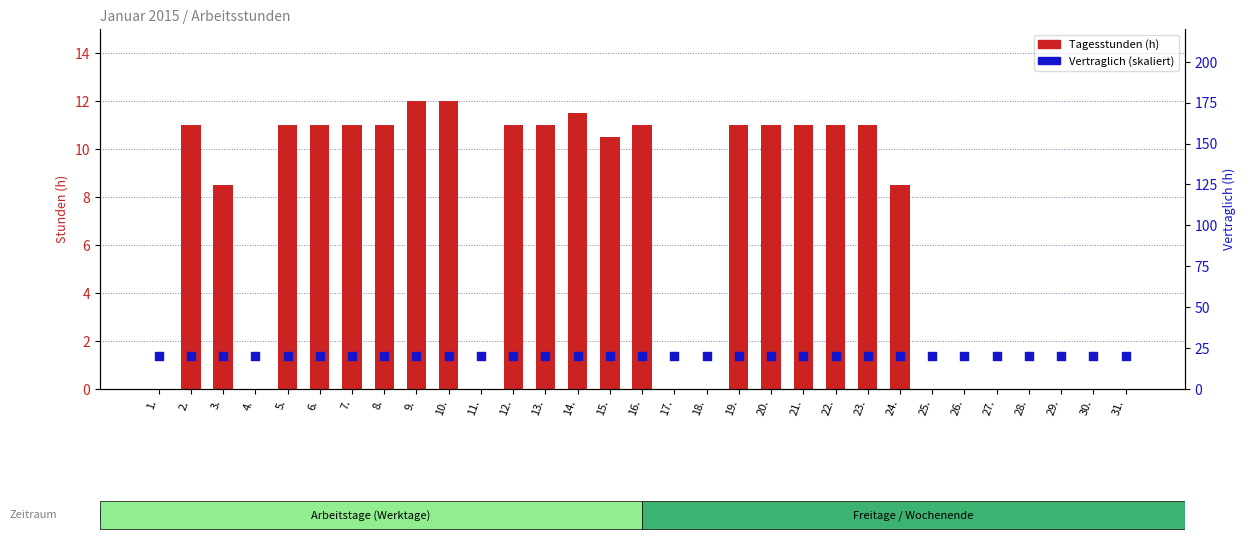

What is the total value across all series at 14.?

31.5